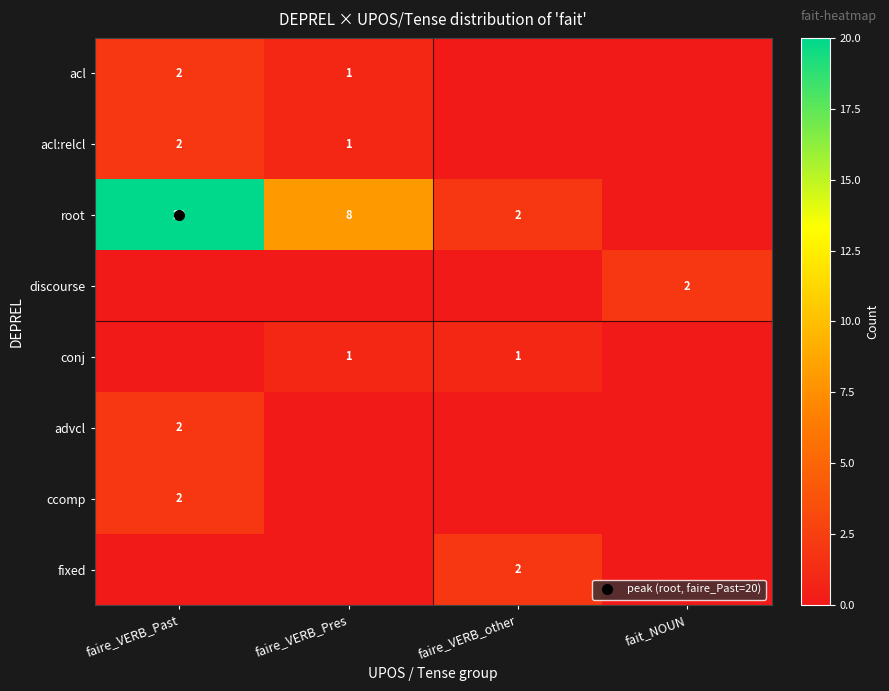

What is the difference between the maximum and minimum values in the acl:relcl series?

2